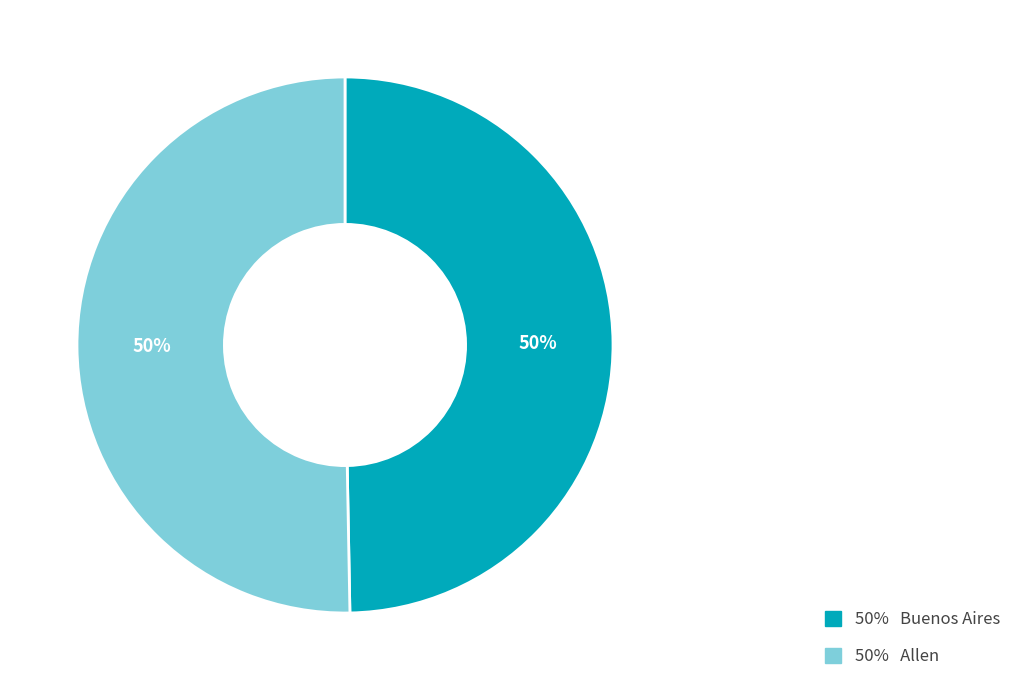

To the nearest percent, what is the average slice percentage?

50%